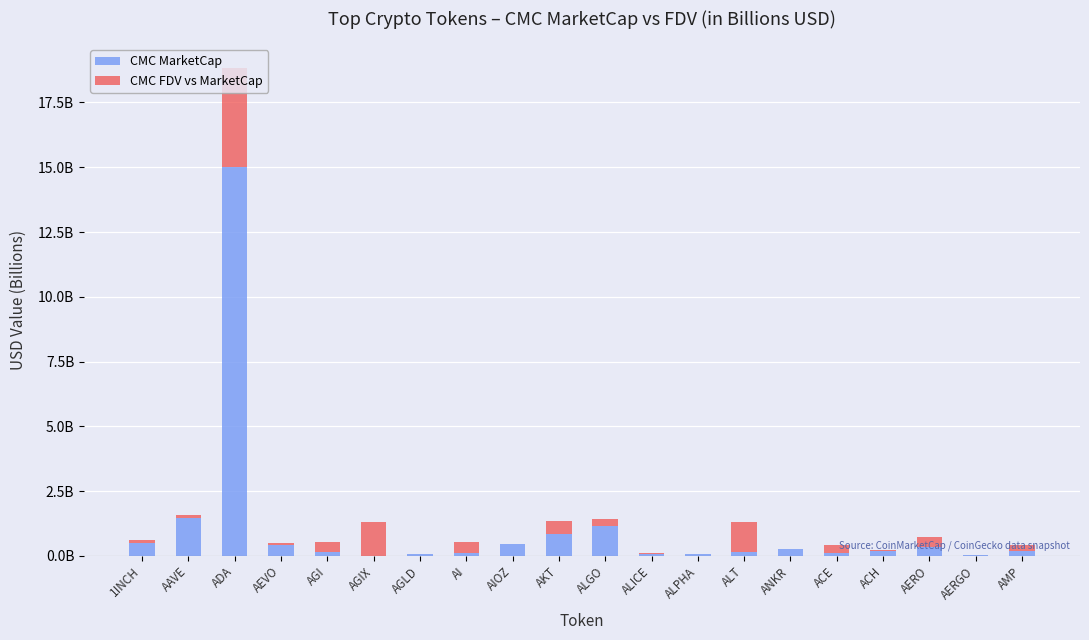

How many bars are there in total?

40